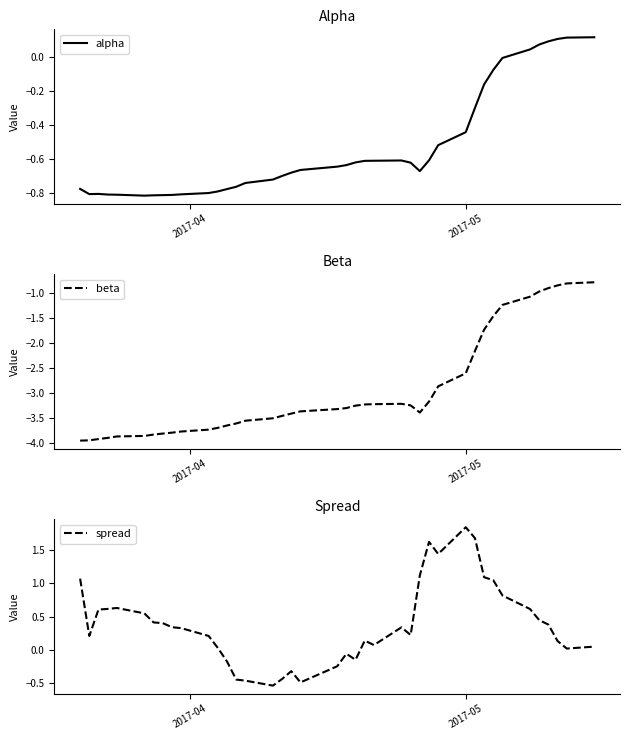

True or false: alpha and beta intersect in this chart.

False